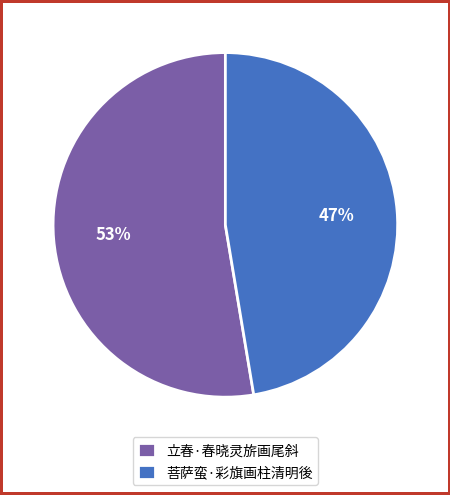

Count the number of slices in the pie.

2